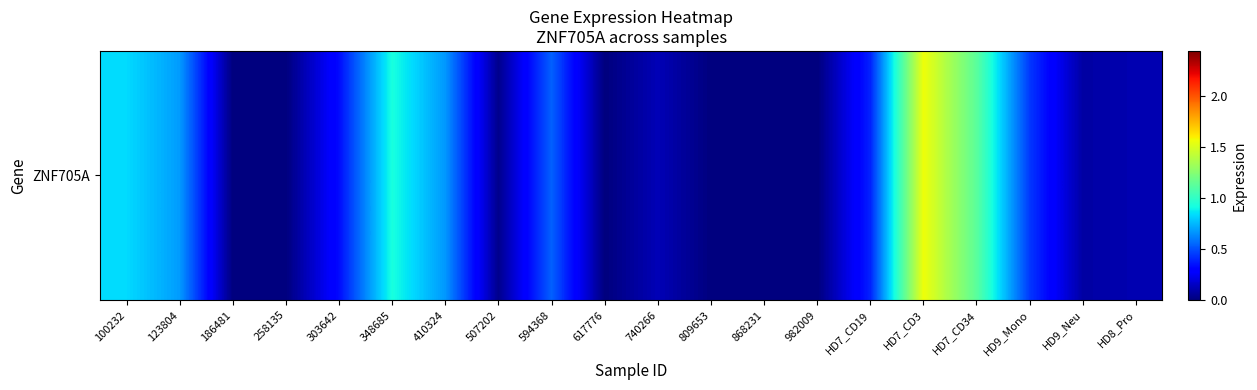

Between HD8_Pro and HD7_CD34, which is larger?

HD7_CD34